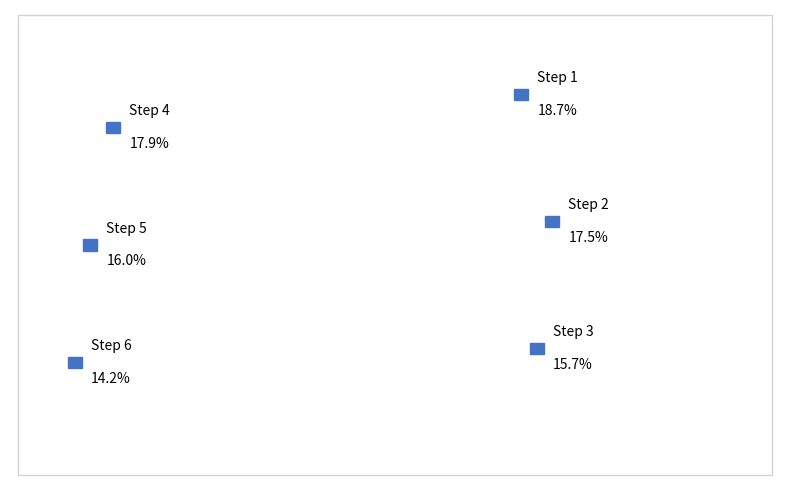

Is it true that 3 is 2% of the pie?

False